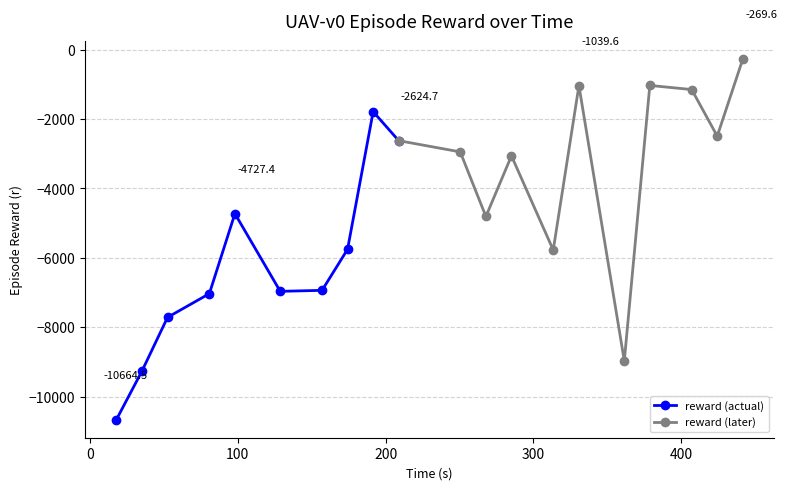

The chart shows a value of -6669.0 at 267.818209. True or false?

False